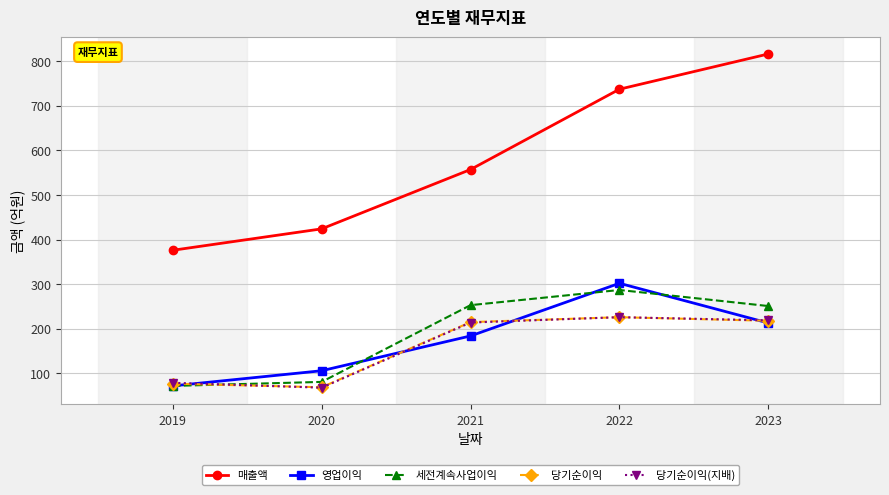

What is the difference between the 세전계속사업이익 values at 2021 and 2023?

2